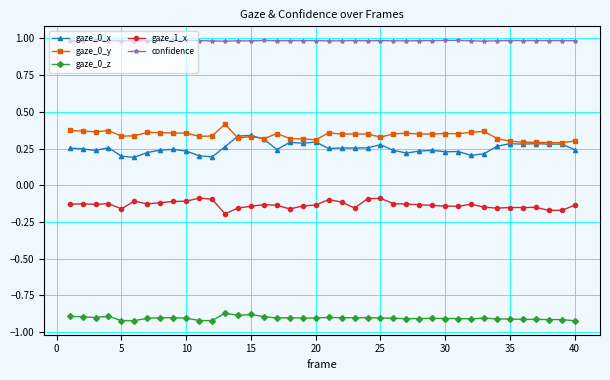

Which series has the largest range (max minus min)?

gaze_0_x